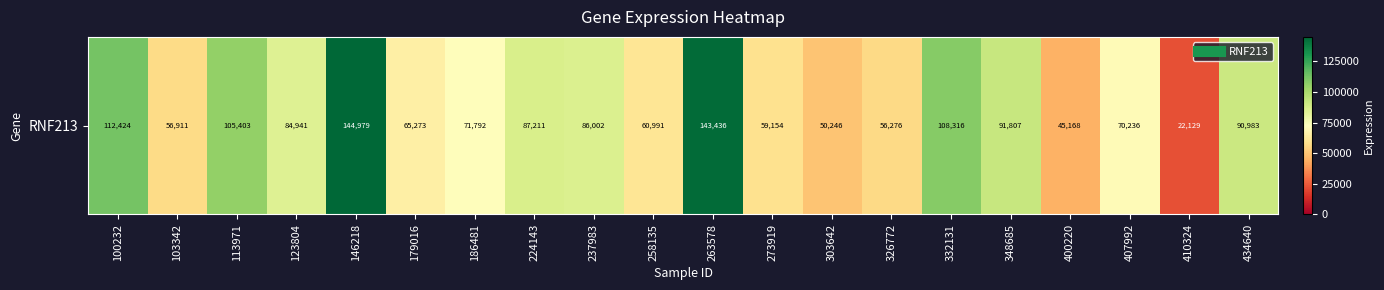

How many data points are less than 84941?

10